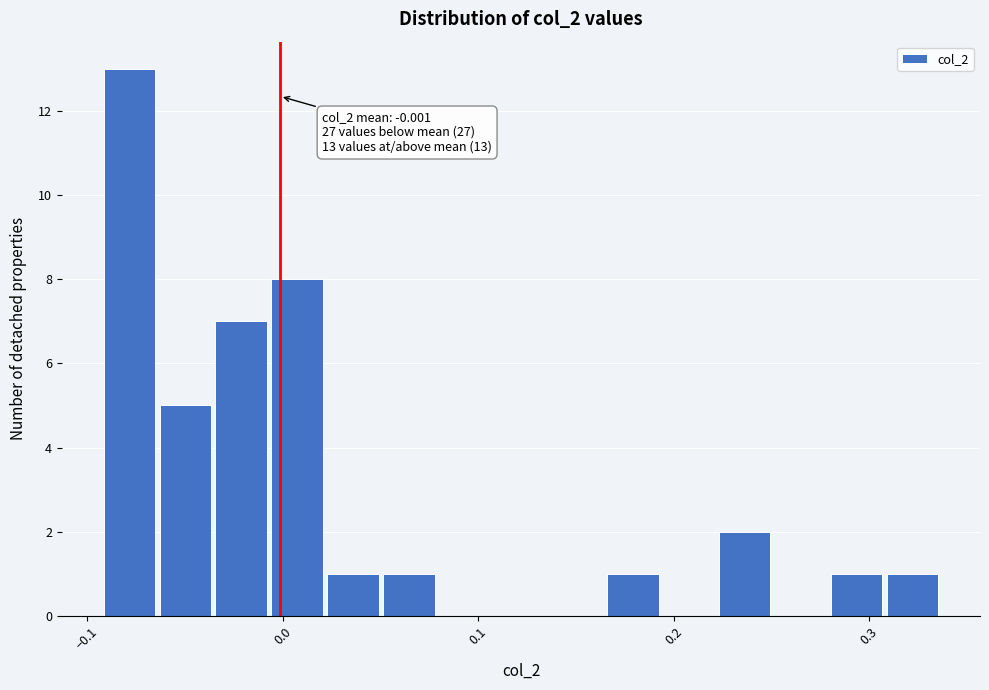

Read against the x-axis, roughly where is the centre of the tallest bar?

-0.08